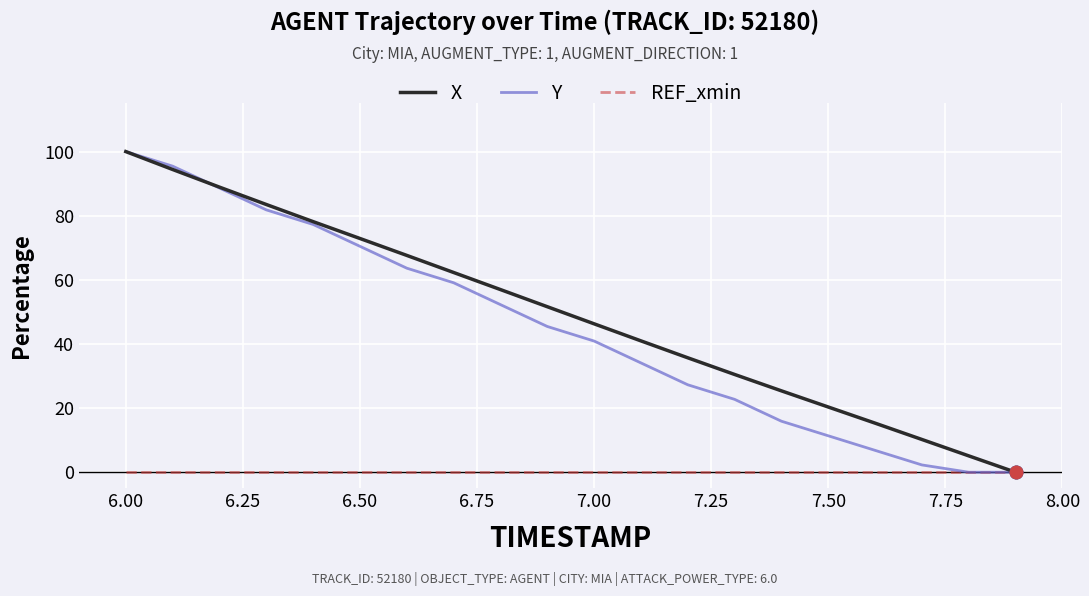

What is the difference between the second highest and second lowest values in the Y series?

95.5